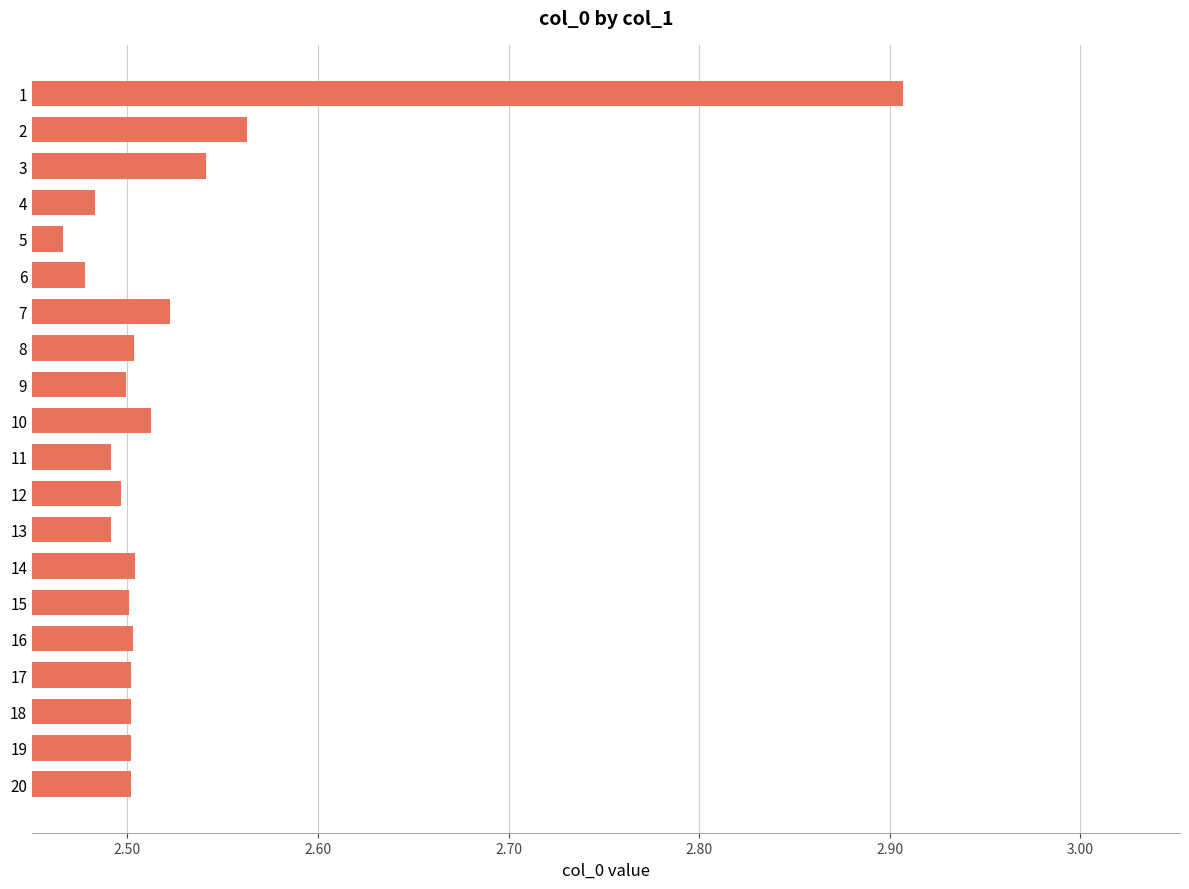

What is the difference between the maximum and minimum values?

0.4